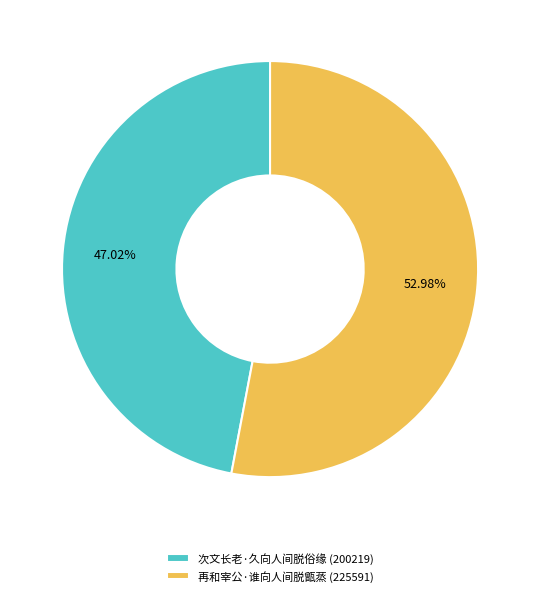

How many segments does this pie chart have?

2